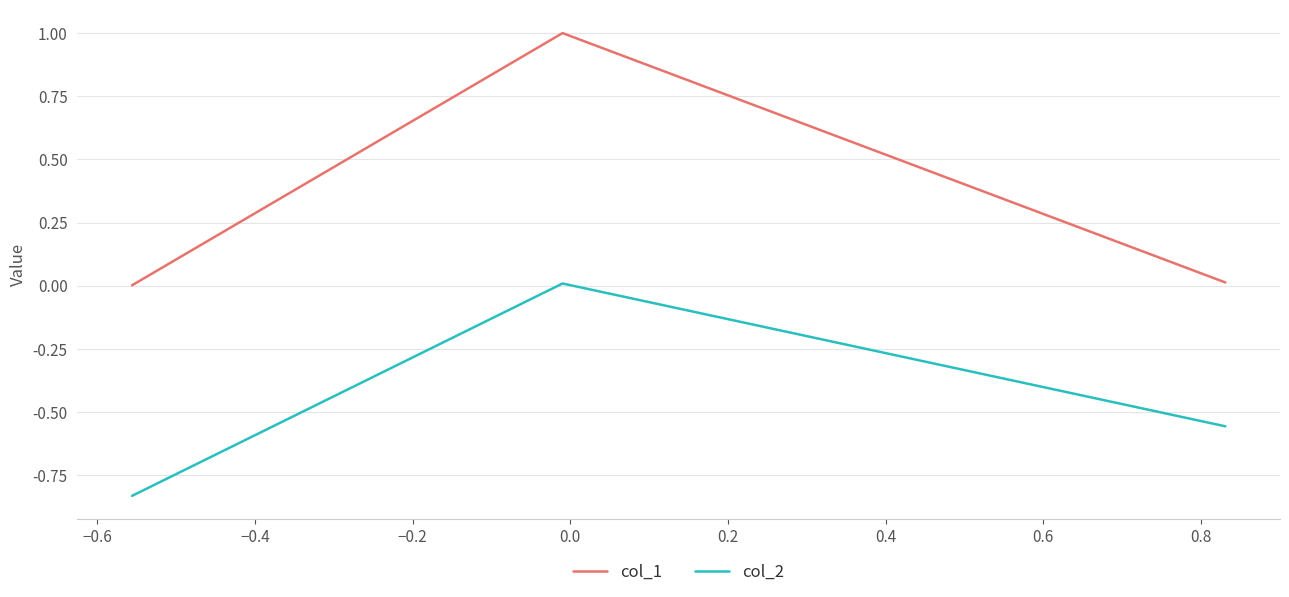

Rank the series by their average value, from lowest to highest.

col_2, col_1